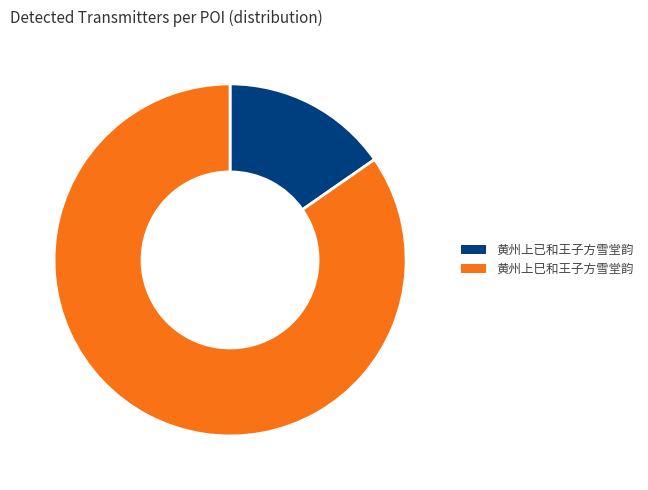

Which slice is the smallest?

黄州上已和王子方雪堂韵